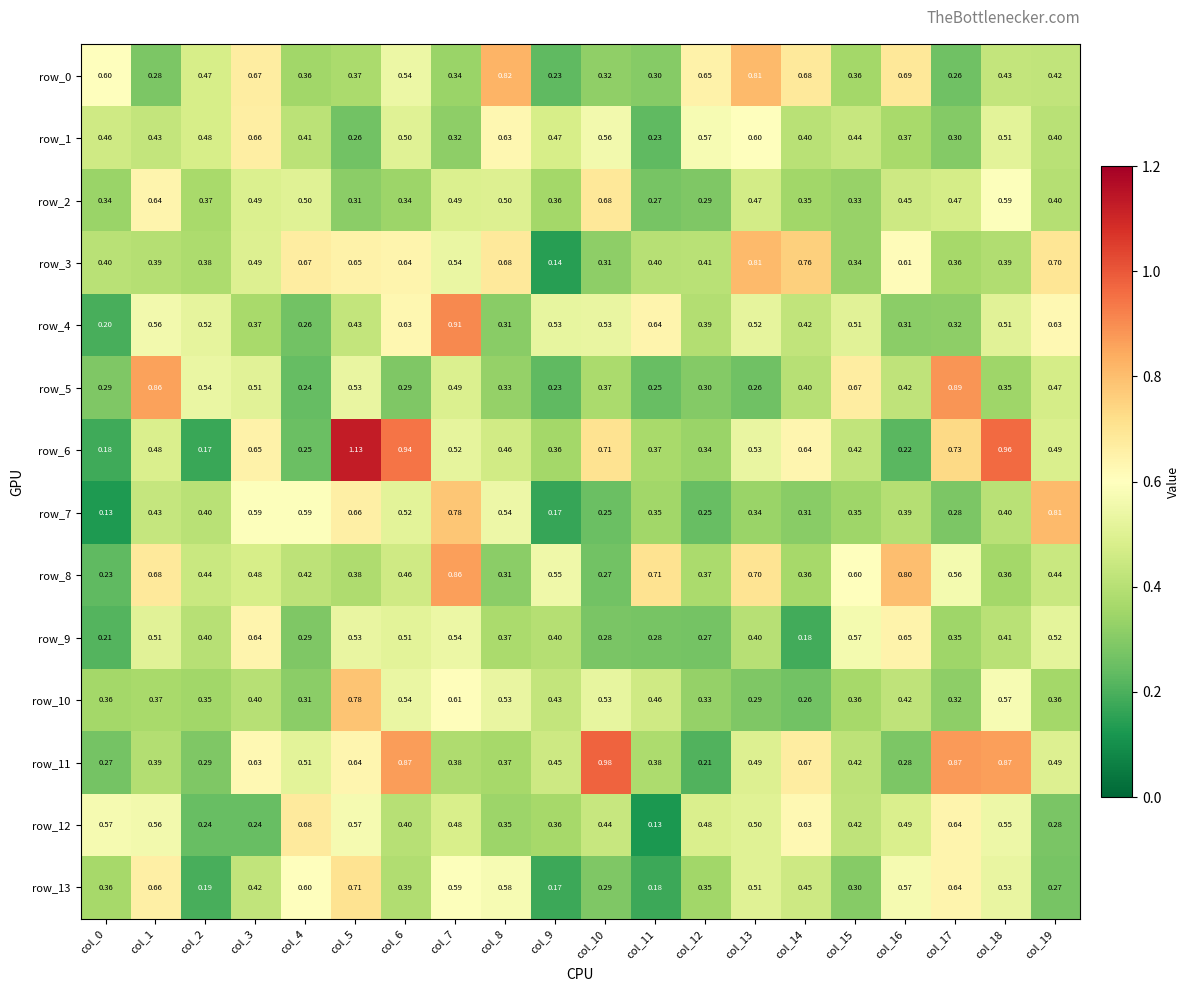

Between col_7 and col_17, which series saw the biggest shift?

row_4